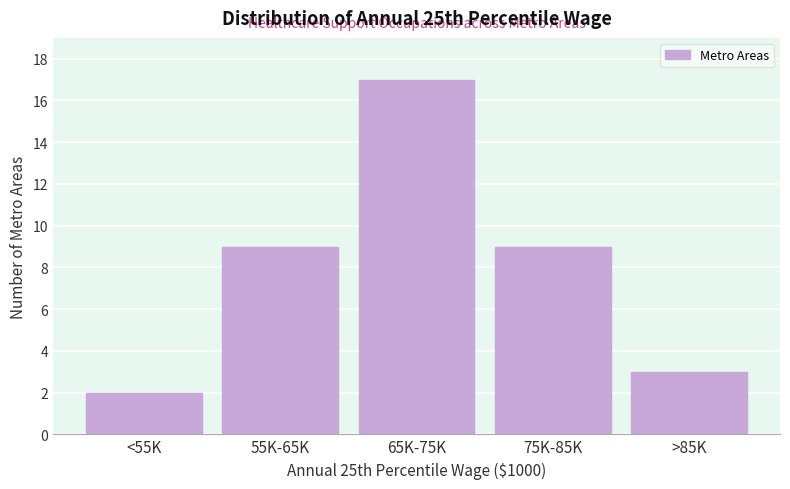

Reading left to right, transcribe all the data shown in this chart.

2	9	17	9	3